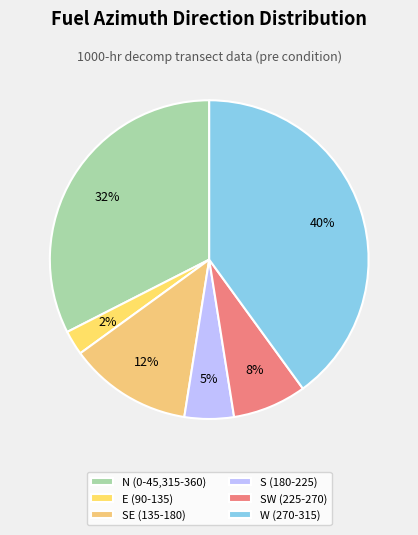

Which category has the smallest portion of the pie?

E (90-135)